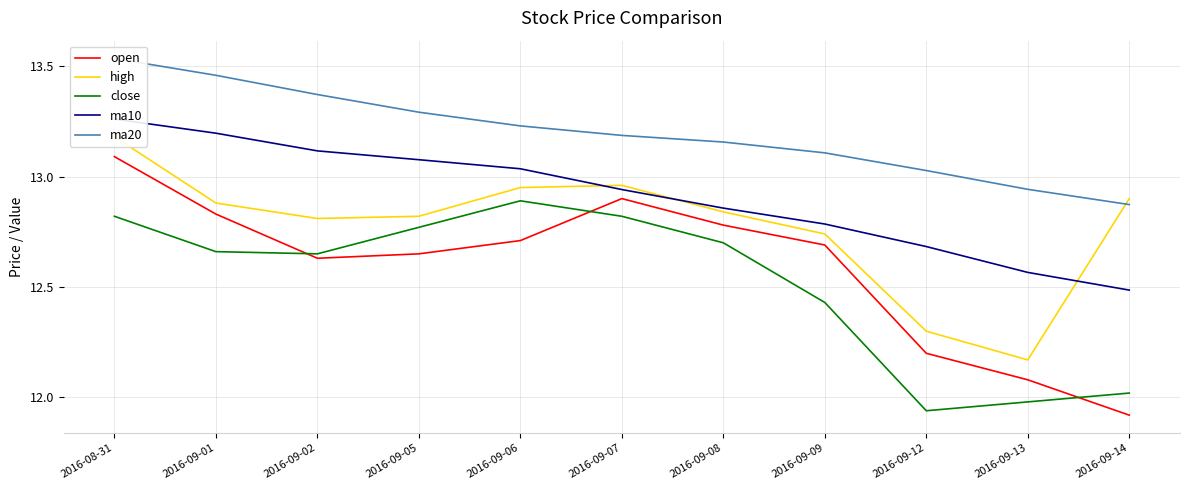

What position from the right is 2016-09-08?

5